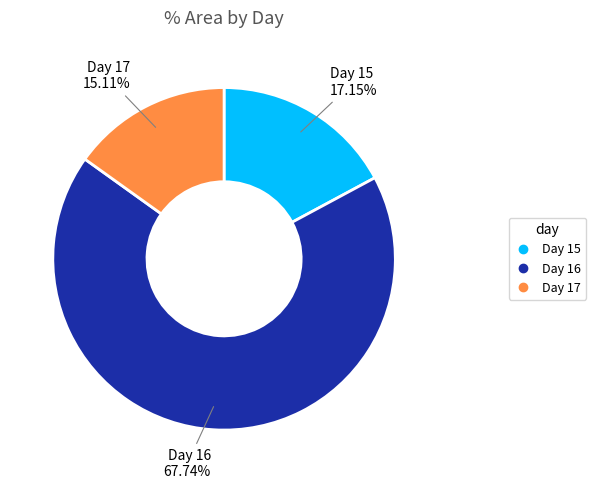

Is there a majority slice in this chart?

Yes